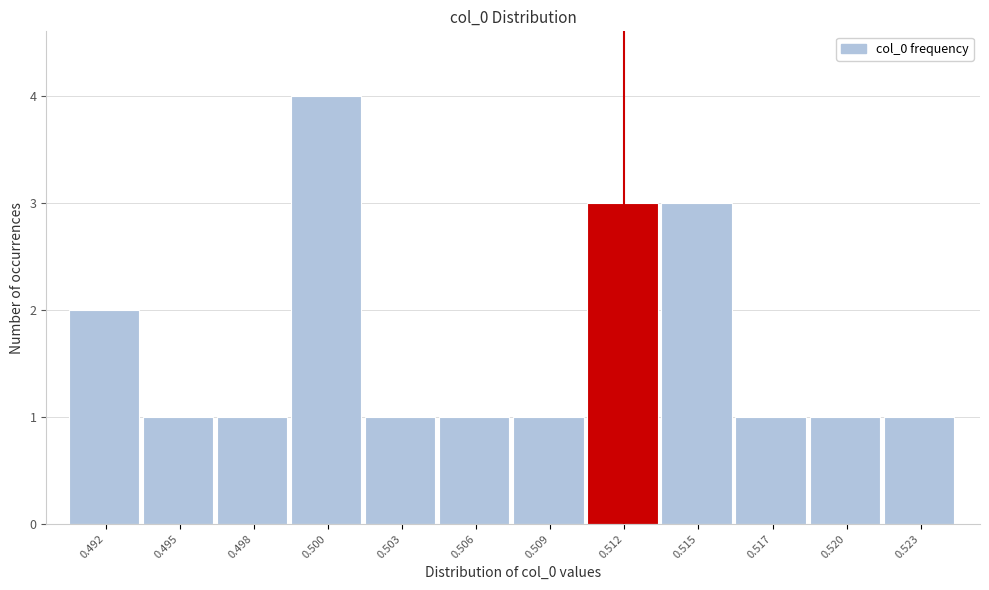

Reading left to right, transcribe all the data shown in this chart.

2	1	1	4	1	1	1	3	3	1	1	1